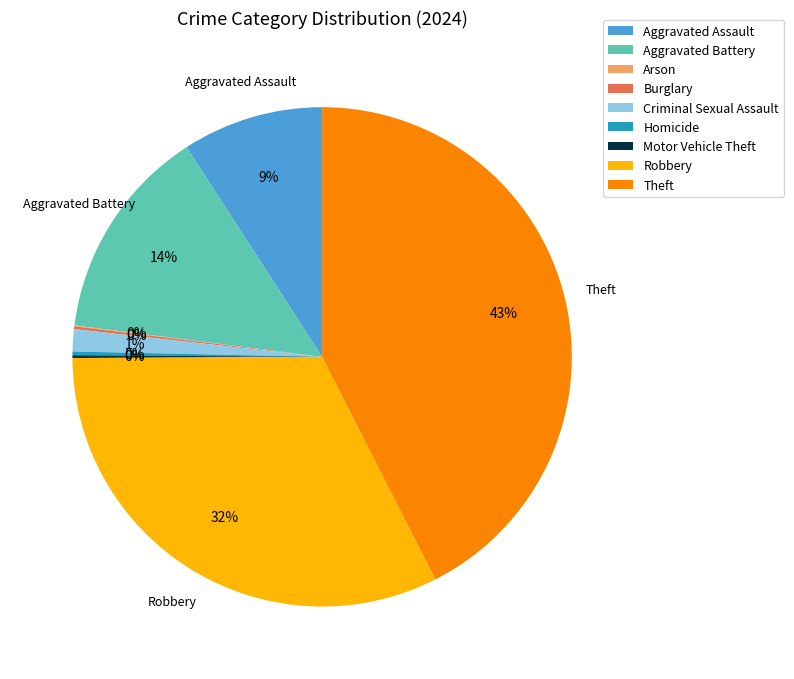

Which category has the biggest portion of the pie?

Theft